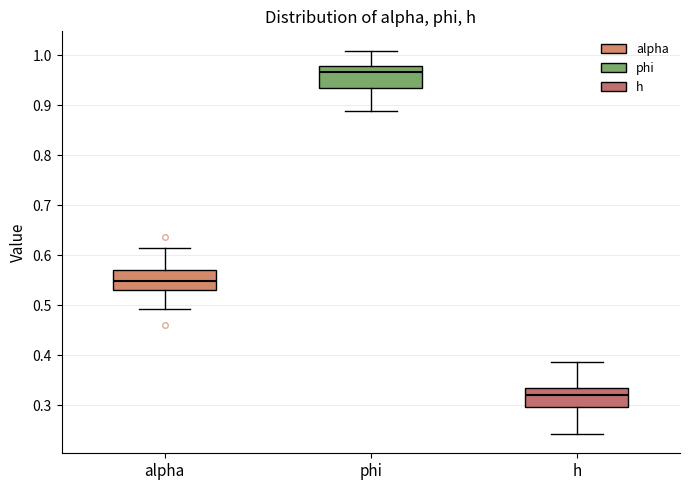

Reading left to right, read every box against the y-axis: the position of its median line, the range the box covers, and the ends of its whiskers. The values are not printed on the chart, so give them approximately, as read against the axis.

alpha: median 0.55, box 0.53 to 0.57, whiskers 0.49 to 0.62
phi: median 0.97, box 0.93 to 0.98, whiskers 0.89 to 1.01
h: median 0.32, box 0.30 to 0.34, whiskers 0.24 to 0.39